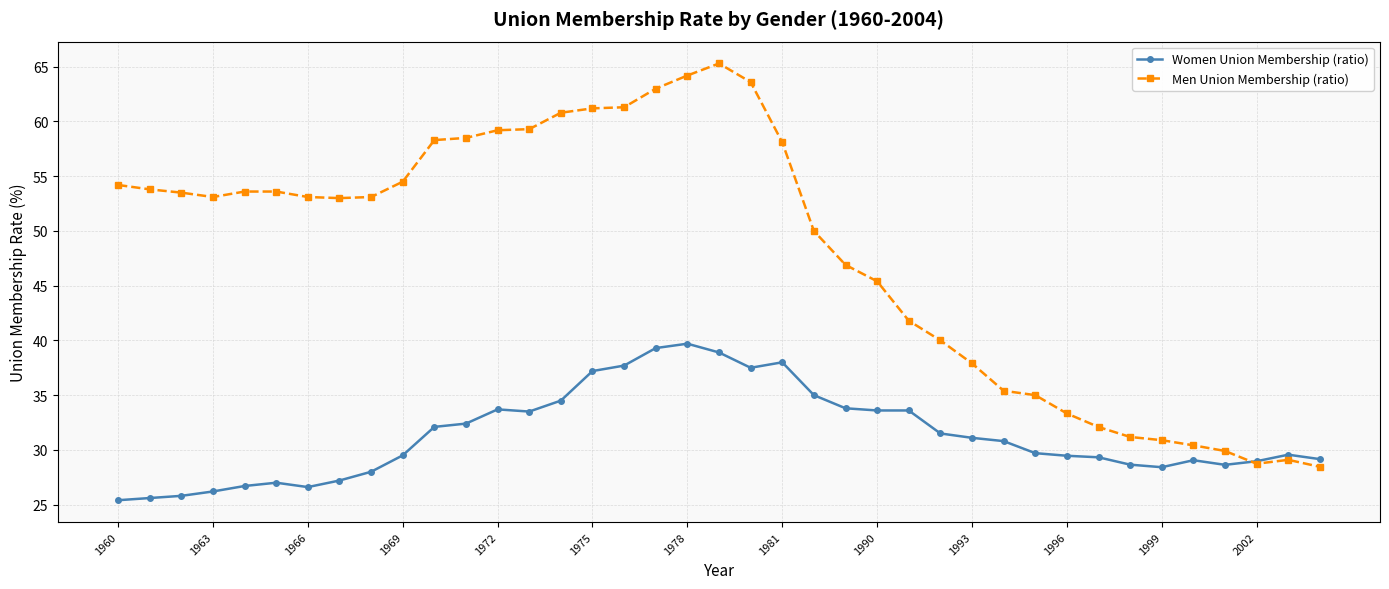

Which series has the largest total across all categories?

Men Union Membership (ratio)